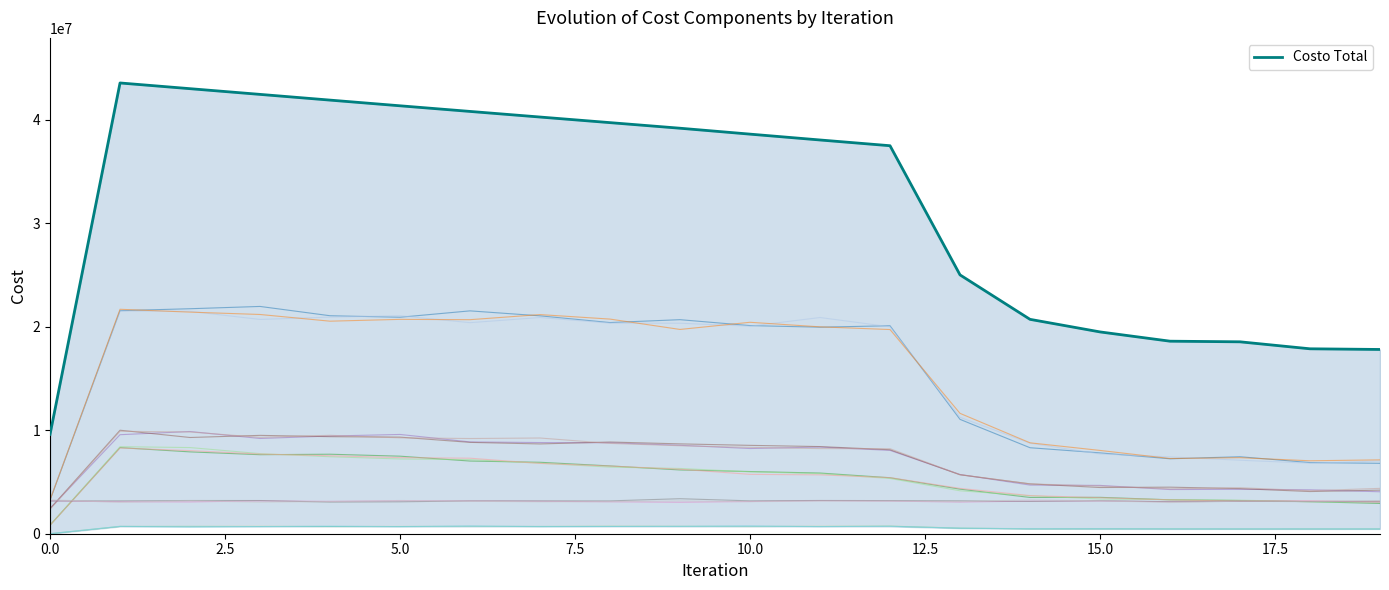

What is the difference between the maximum and second lowest values?

25755964.3